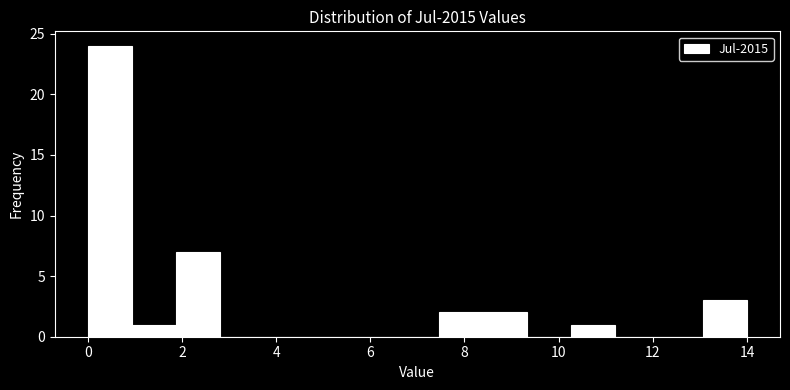

Reading left to right, list every bar in this chart as the range it spans on the x-axis followed by its height. Neither the bar edges nor the heights are printed on the chart, so give them approximately, as read against the axes.

0.0 to 1.0: 24
1.0 to 1.8: 1
1.8 to 2.8: 7
2.8 to 3.8: 0
3.8 to 4.6: 0
4.6 to 5.6: 0
5.6 to 6.6: 0
6.6 to 7.4: 0
7.4 to 8.4: 2
8.4 to 9.4: 2
9.4 to 10.2: 0
10.2 to 11.2: 1
11.2 to 12.2: 0
12.2 to 13.0: 0
13.0 to 14.0: 3